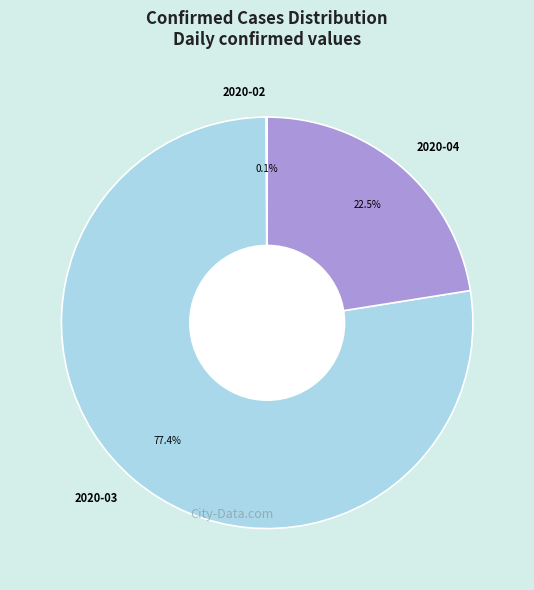

How much of the chart is everything except 2020-03?

22.6%